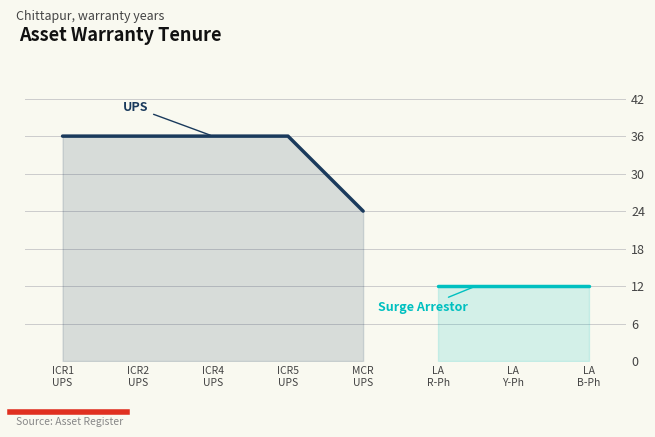

At which label is UPS closest to 30?

ICR1
UPS